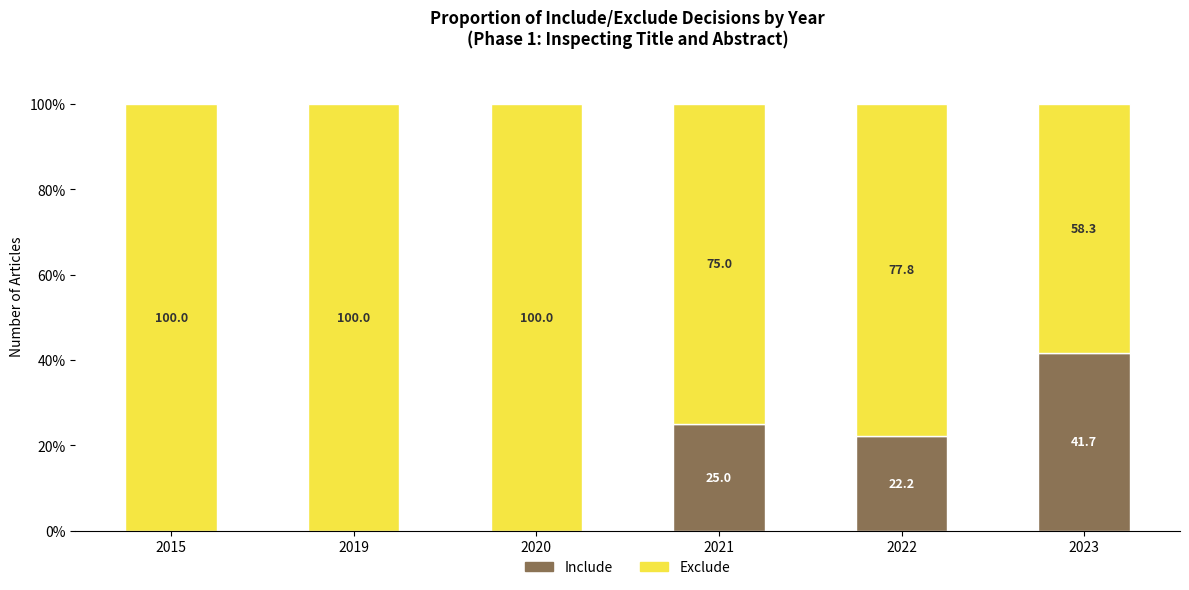

What is the total value across all series at 2021?

100.0